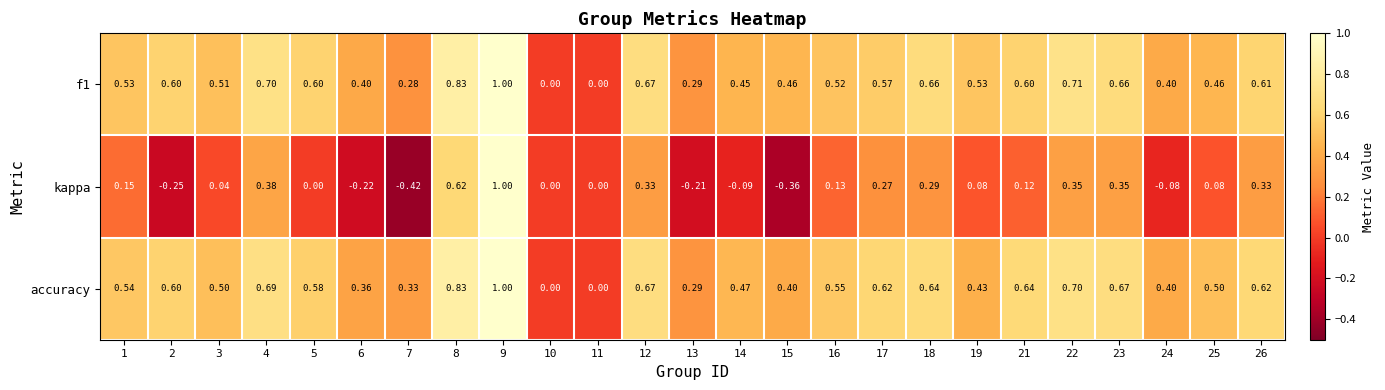

Which series has the widest spread of values?

kappa